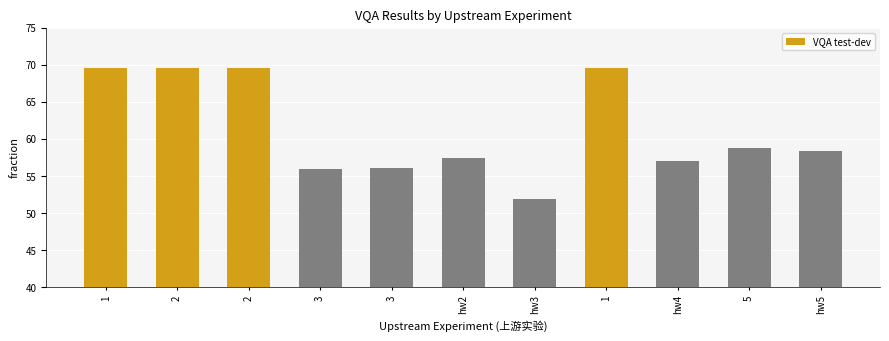

Count the number of data series in this chart.

1